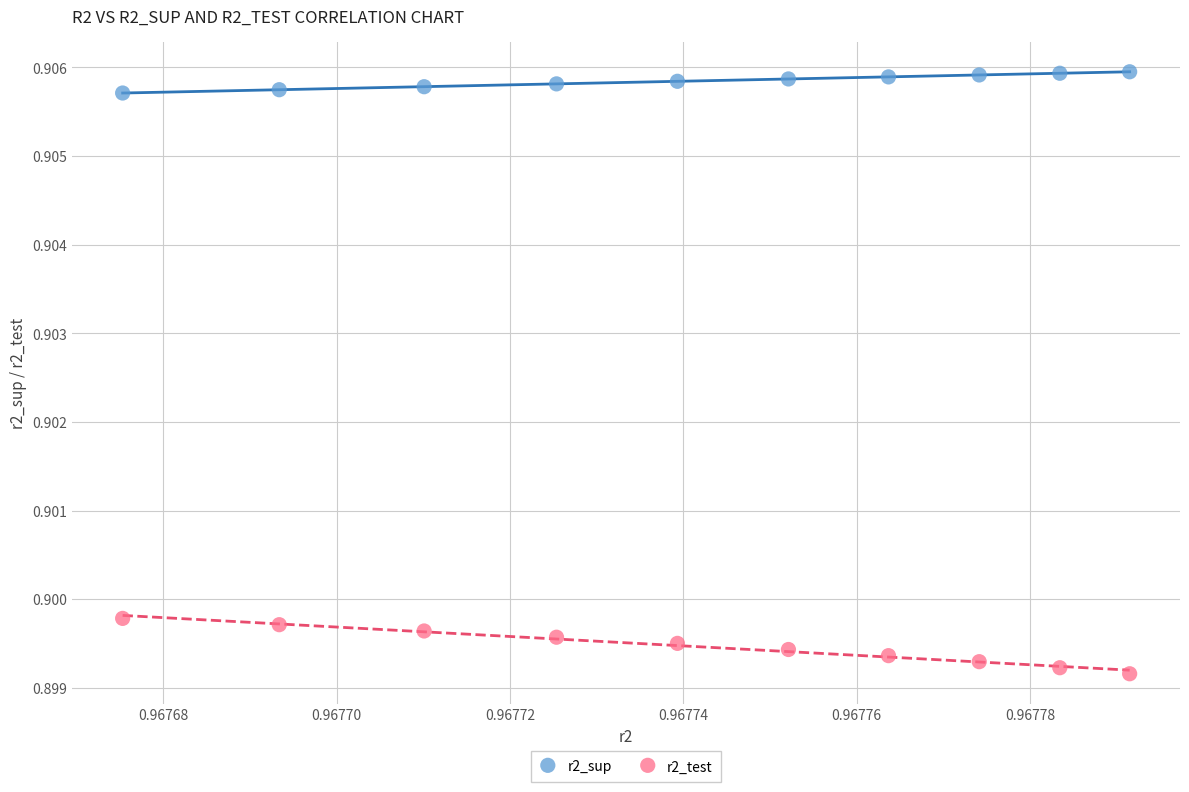

Which series contains the lowest Y value?

r2_test